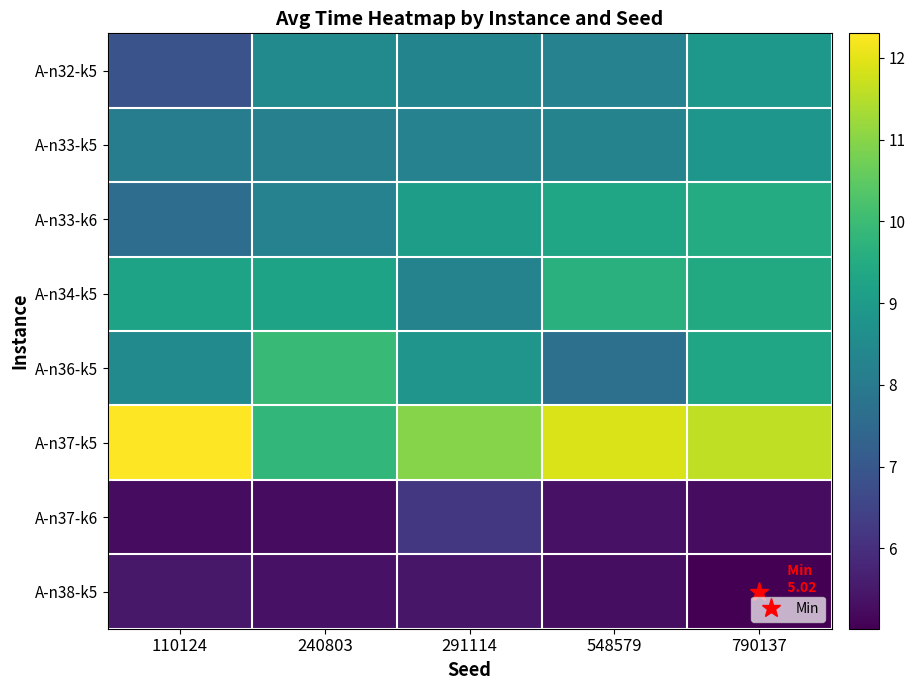

Rank the series by their maximum value, from lowest to highest.

A-n38-k5, A-n37-k6, A-n33-k5, A-n32-k5, A-n33-k6, A-n34-k5, A-n36-k5, A-n37-k5